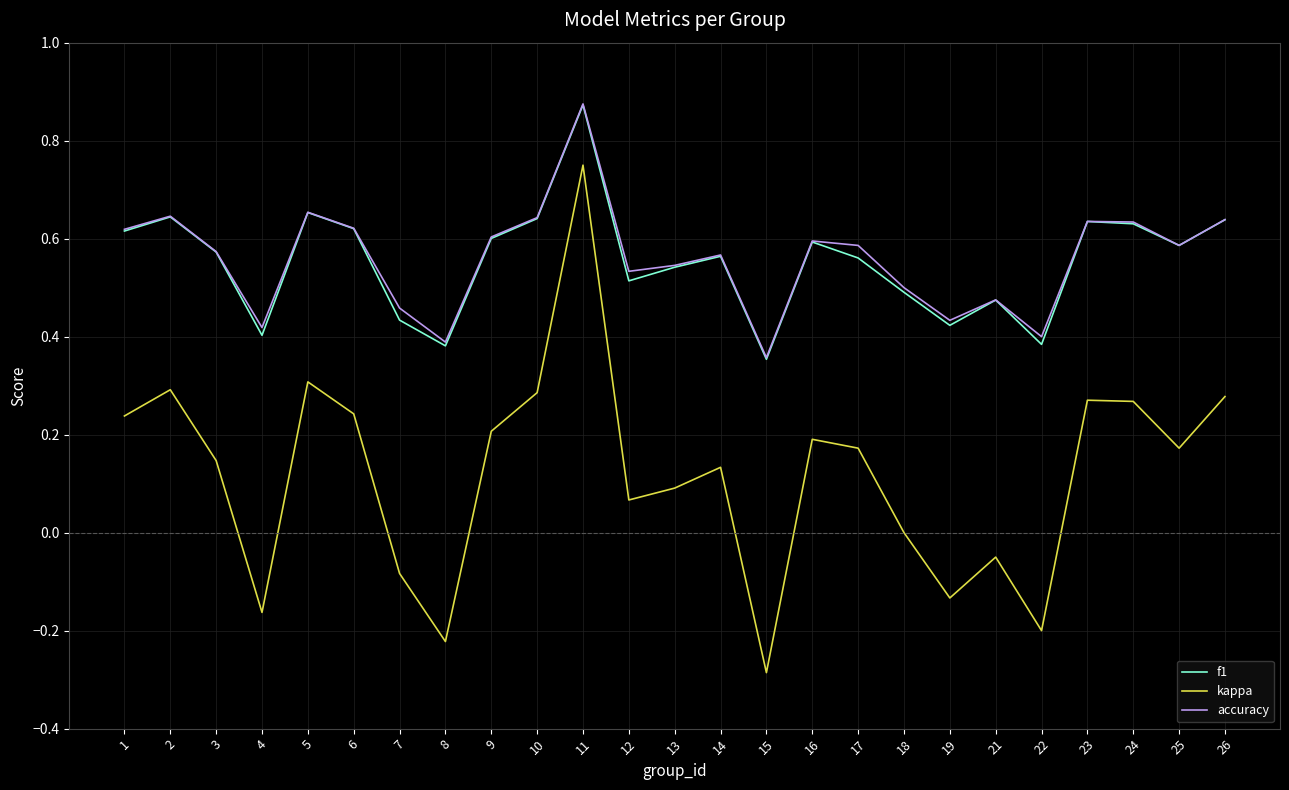

Which series has the largest range (max minus min)?

kappa